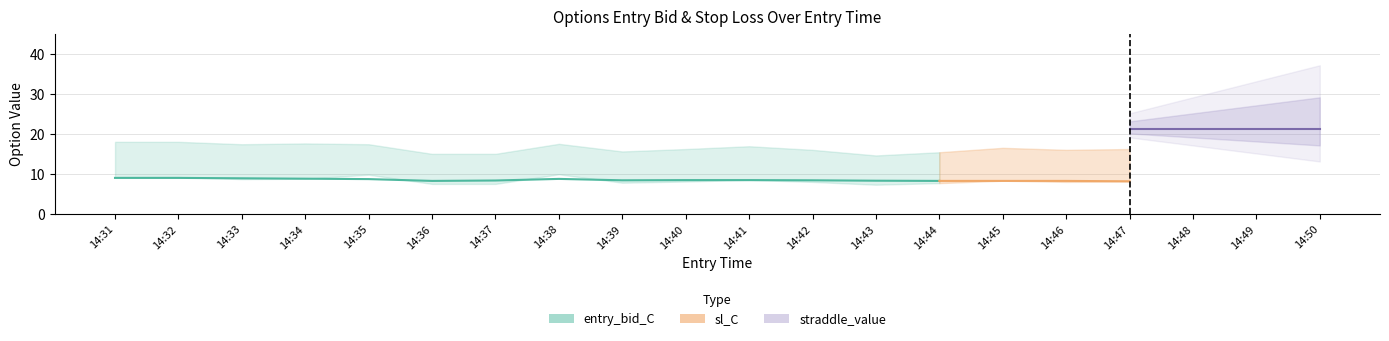

Where is the first local maximum?

14:38